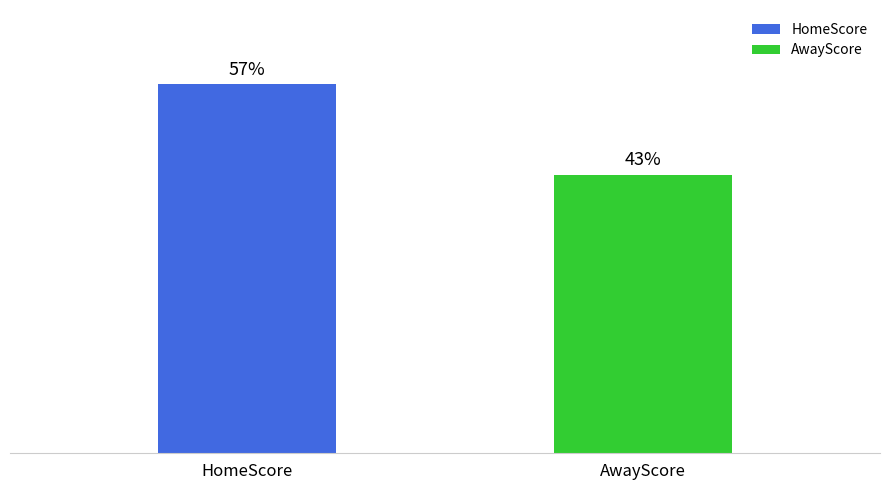

Which has a higher value, HomeScore or AwayScore?

HomeScore